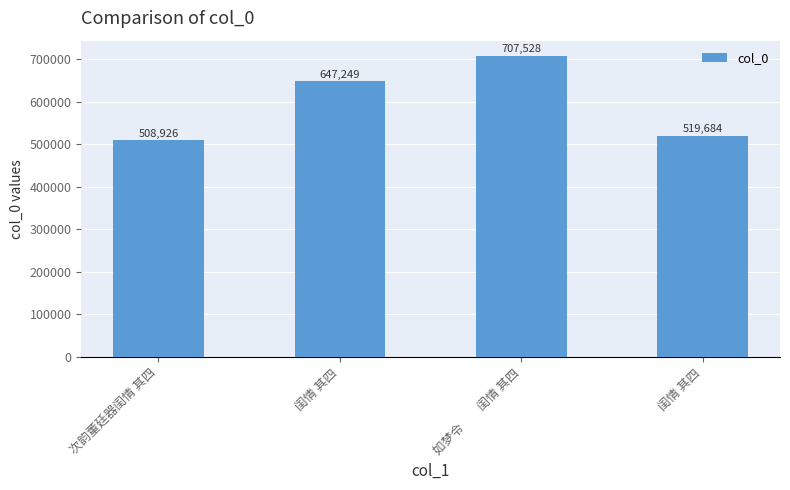

How many distinct data groups are displayed?

1